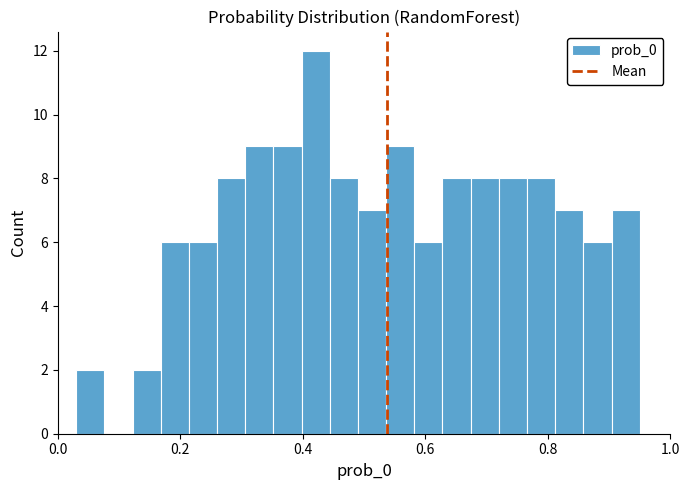

Around what value on the x-axis is the tallest bar? Give the approximate position of its centre, as read against the axis.

0.42